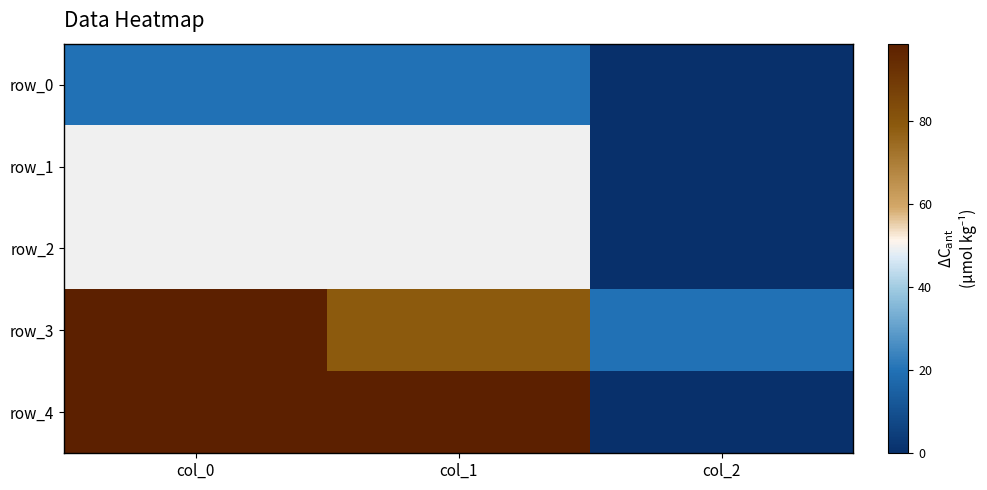

What is the difference between the maximum and minimum values in the row_2 series?

49.3